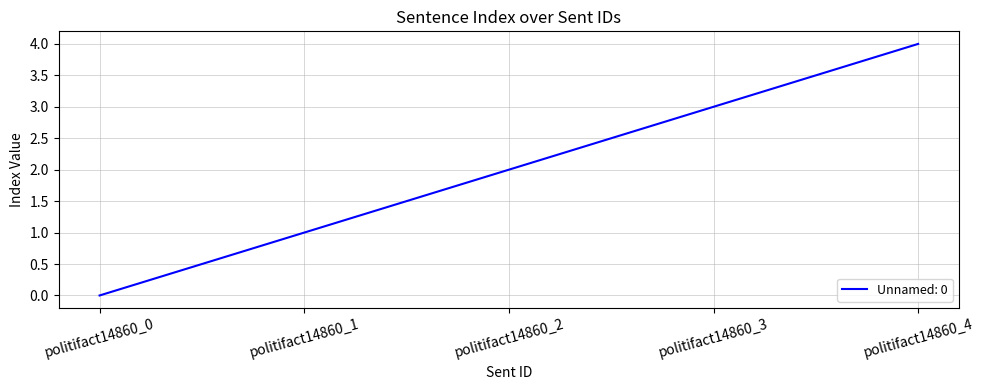

List the labels in order of value, largest first.

politifact14860_4, politifact14860_3, politifact14860_2, politifact14860_1, politifact14860_0